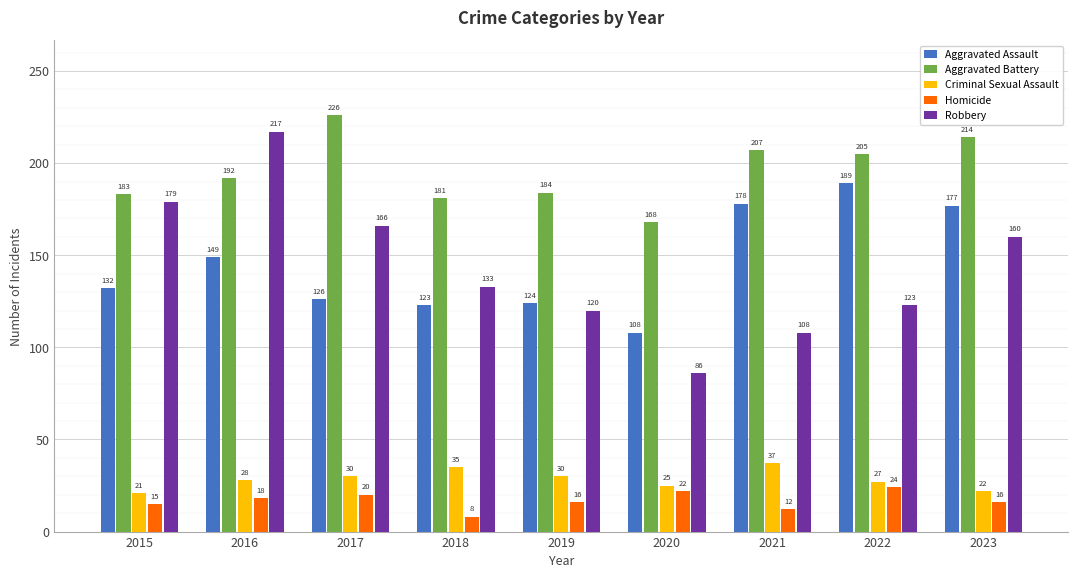

At 2018, list the series in order from largest to smallest.

Aggravated Battery, Robbery, Aggravated Assault, Criminal Sexual Assault, Homicide